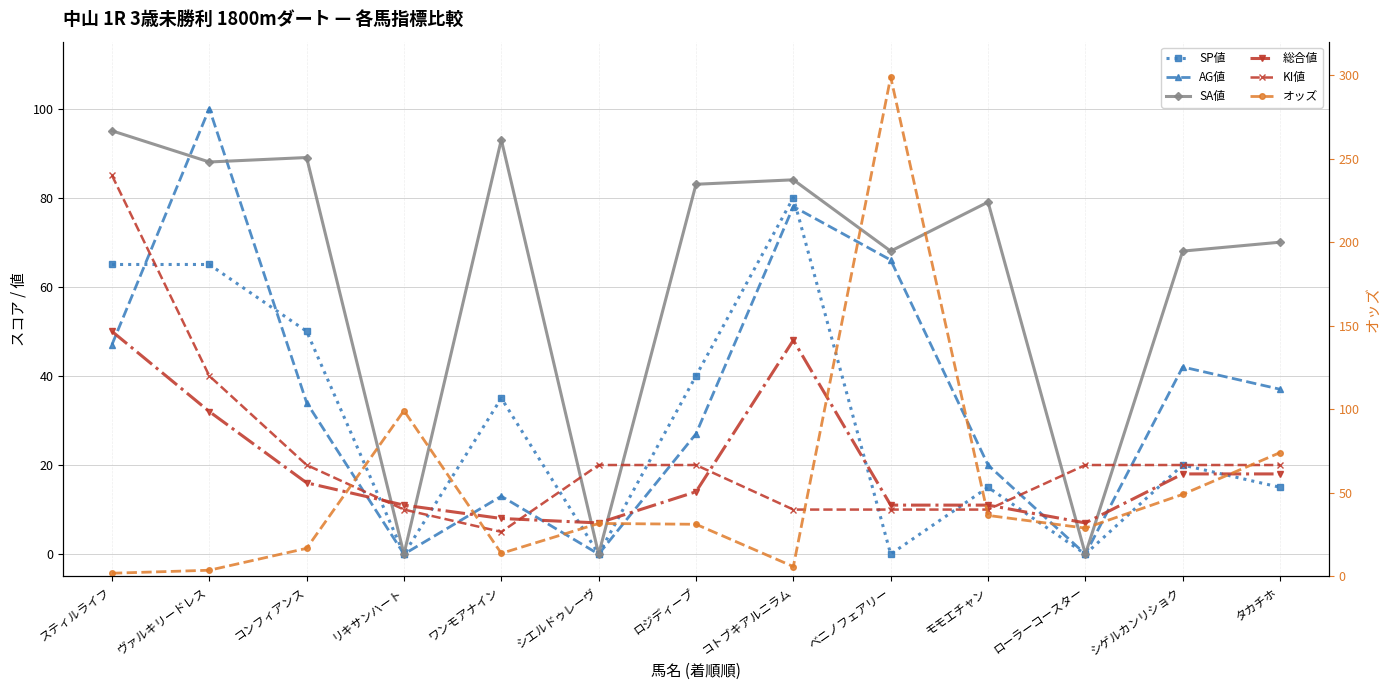

Reading left to right, list all the values displayed in this chart.

SP値: スティルライフ=65.0	ヴァルキリードレス=65.0	コンフィアンス=50.0	リキサンハート=0.0	ワンモアナイン=35.0	シエルドゥレーヴ=0.0	ロジディープ=40.0	コトブキアルニラム=80.0	ベニノフェアリー=0.0	モモエチャン=15.0	ローラーコースター=0.0	シゲルカンリショク=20.0	タカチホ=15.0
AG値: スティルライフ=47.0	ヴァルキリードレス=100.0	コンフィアンス=34.0	リキサンハート=0.0	ワンモアナイン=13.0	シエルドゥレーヴ=0.0	ロジディープ=27.0	コトブキアルニラム=78.0	ベニノフェアリー=66.0	モモエチャン=20.0	ローラーコースター=0.0	シゲルカンリショク=42.0	タカチホ=37.0
SA値: スティルライフ=95.0	ヴァルキリードレス=88.0	コンフィアンス=89.0	リキサンハート=0.0	ワンモアナイン=93.0	シエルドゥレーヴ=0.0	ロジディープ=83.0	コトブキアルニラム=84.0	ベニノフェアリー=68.0	モモエチャン=79.0	ローラーコースター=0.0	シゲルカンリショク=68.0	タカチホ=70.0
総合値: スティルライフ=50.0	ヴァルキリードレス=32.0	コンフィアンス=16.0	リキサンハート=11.0	ワンモアナイン=8.0	シエルドゥレーヴ=7.0	ロジディープ=14.0	コトブキアルニラム=48.0	ベニノフェアリー=11.0	モモエチャン=11.0	ローラーコースター=7.0	シゲルカンリショク=18.0	タカチホ=18.0
KI値: スティルライフ=85.0	ヴァルキリードレス=40.0	コンフィアンス=20.0	リキサンハート=10.0	ワンモアナイン=5.0	シエルドゥレーヴ=20.0	ロジディープ=20.0	コトブキアルニラム=10.0	ベニノフェアリー=10.0	モモエチャン=10.0	ローラーコースター=20.0	シゲルカンリショク=20.0	タカチホ=20.0
オッズ: スティルライフ=1.9	ヴァルキリードレス=3.7	コンフィアンス=16.8	リキサンハート=99.2	ワンモアナイン=13.8	シエルドゥレーヴ=31.7	ロジディープ=31.2	コトブキアルニラム=5.9	ベニノフェアリー=298.8	モモエチャン=36.5	ローラーコースター=28.9	シゲルカンリショク=49.1	タカチホ=74.1